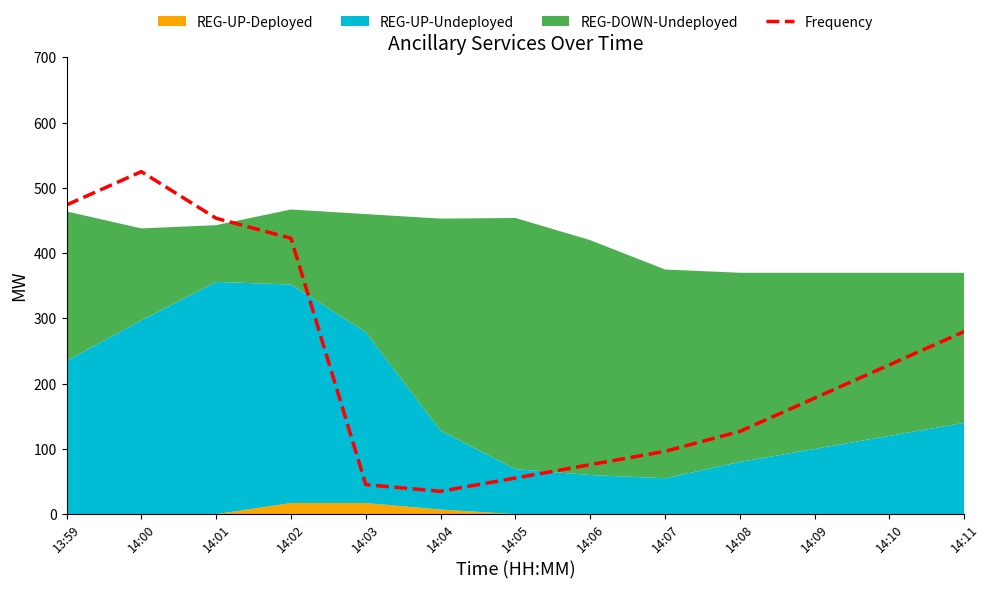

Which has a higher value, 14:08 or 14:02?

14:02